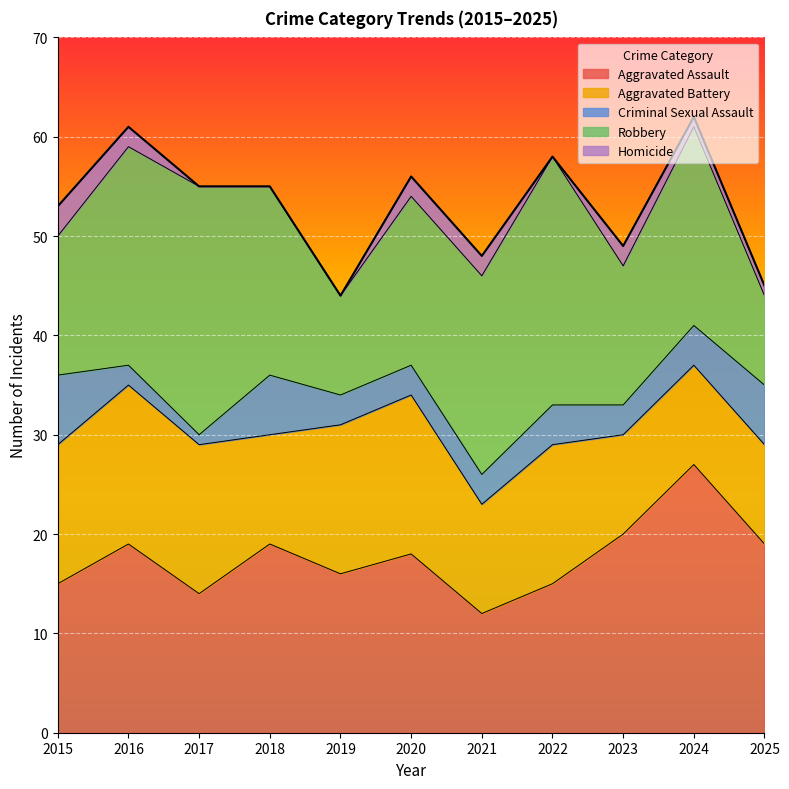

How many series are shown in this chart?

5